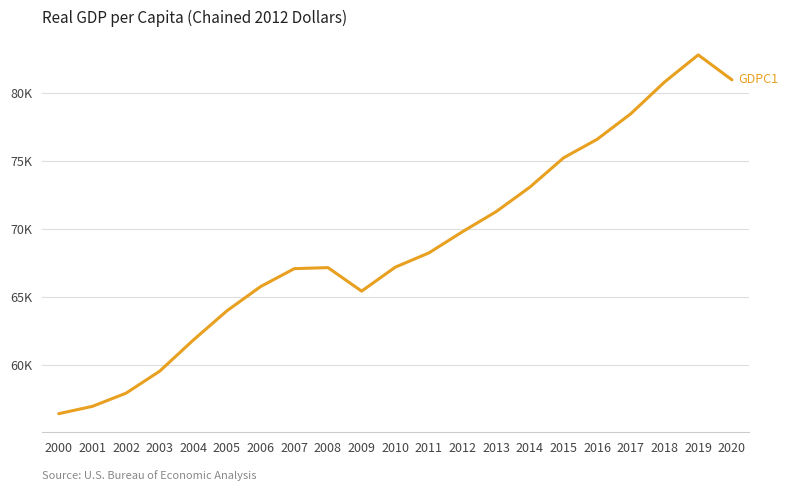

Rank the categories by value from highest to lowest.

2019, 2020, 2018, 2017, 2016, 2015, 2014, 2013, 2012, 2011, 2010, 2008, 2007, 2006, 2009, 2005, 2004, 2003, 2002, 2001, 2000